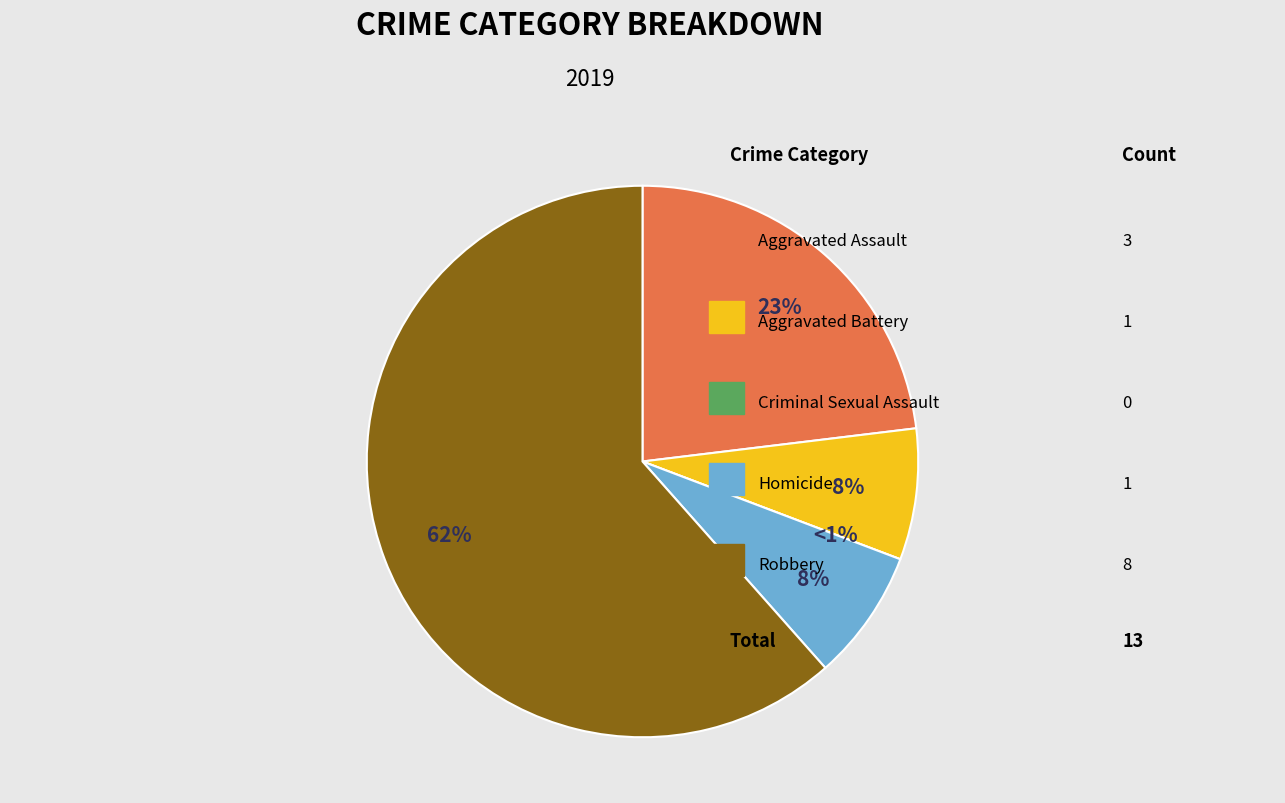

To the nearest percent, what is the difference between the Homicide and Aggravated Assault slice percentages?

15%